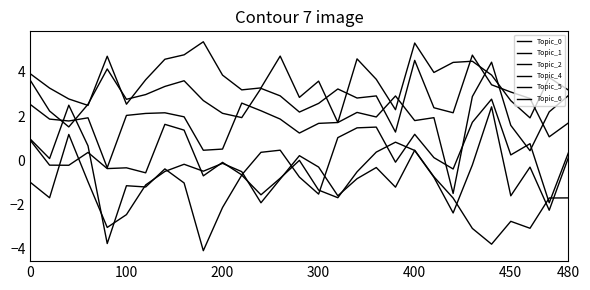

At which label does Topic_5 reach its minimum?

24